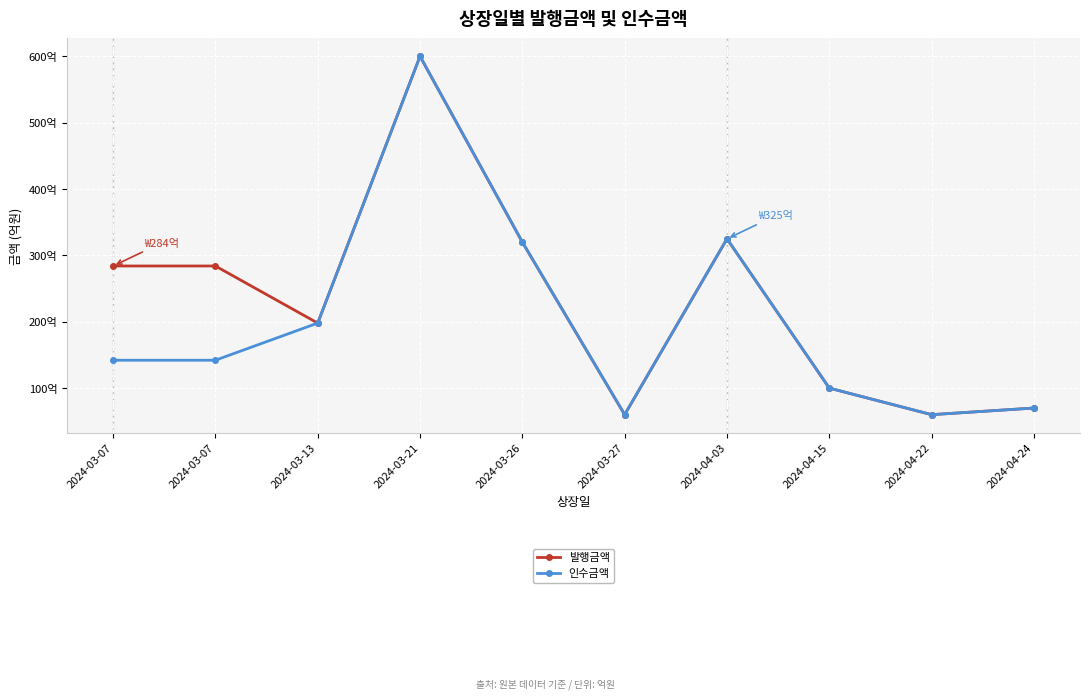

What is the sum of the 발행금액 values at 2024-03-07 and 2024-04-22?

344.0